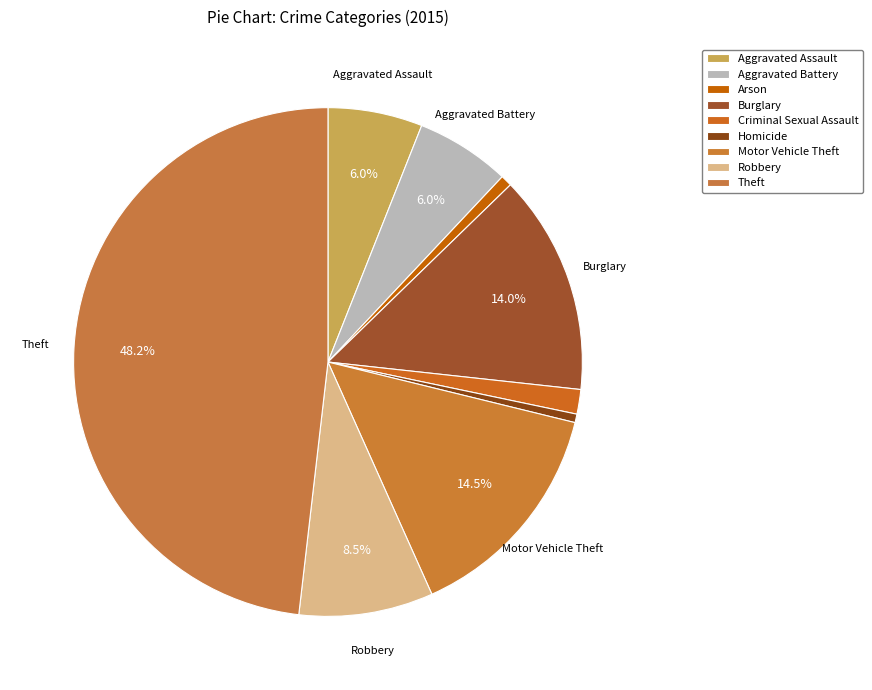

Which slice is the smallest?

Homicide